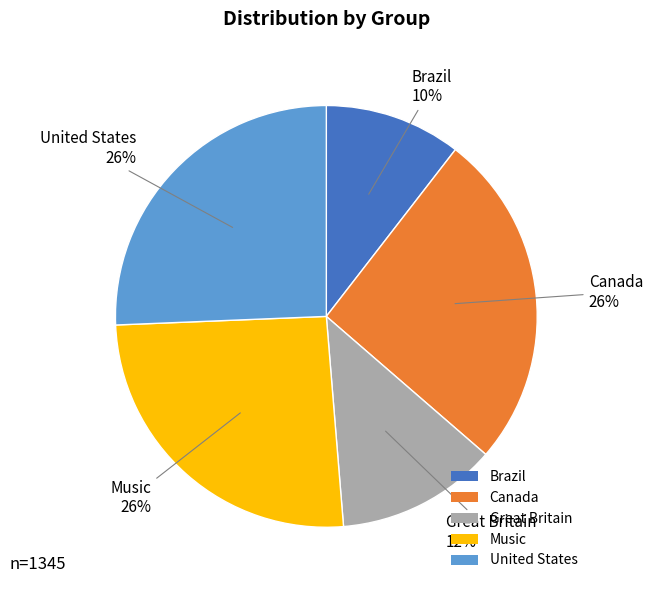

Which slice is the smallest?

Brazil